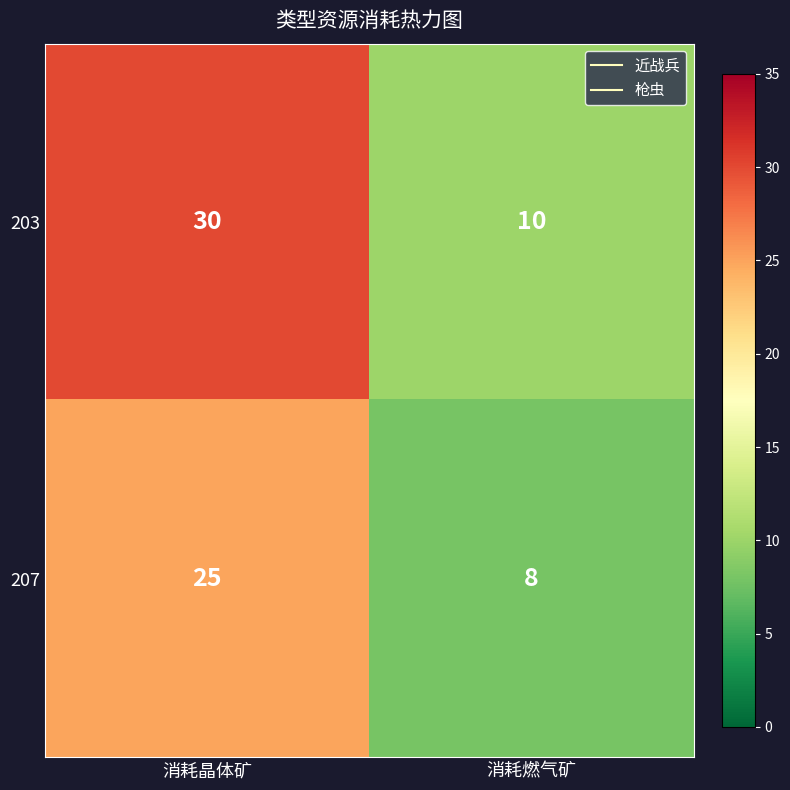

Which category has the highest value across all series?

消耗晶体矿